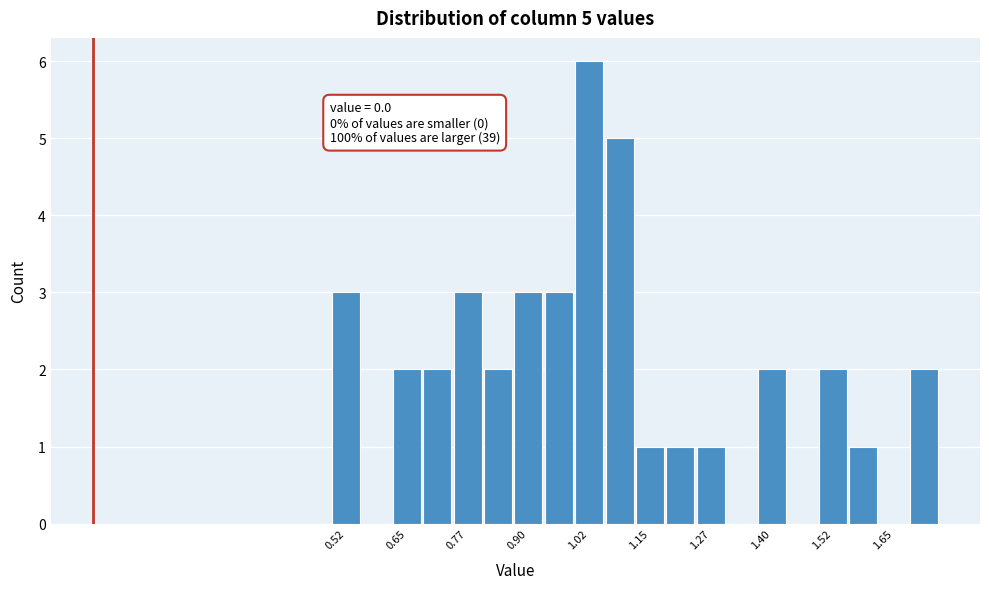

Around what value on the x-axis is the tallest bar? Give the approximate position of its centre, as read against the axis.

1.02